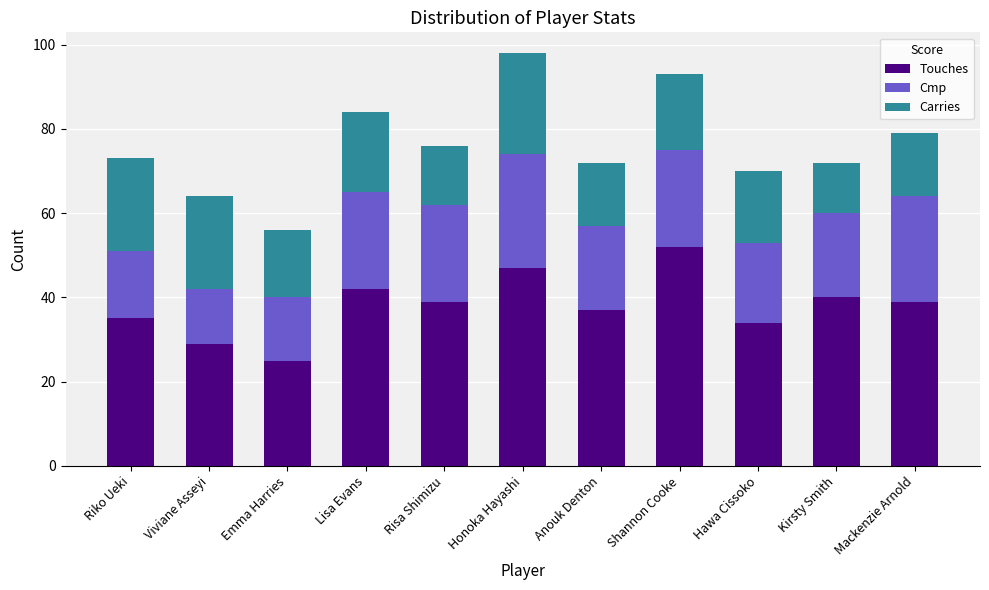

Which category has the lowest value in the Touches series?

Emma Harries